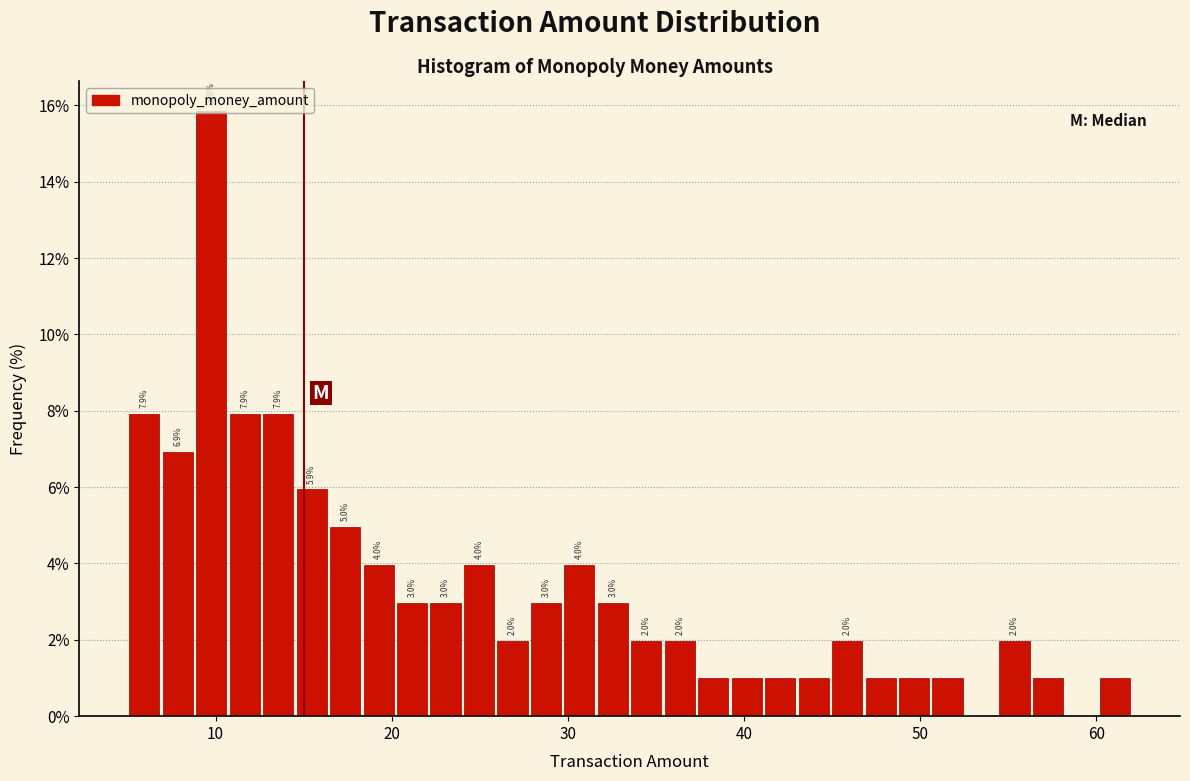

Around what value on the x-axis is the tallest bar? Give the approximate position of its centre, as read against the axis.

10